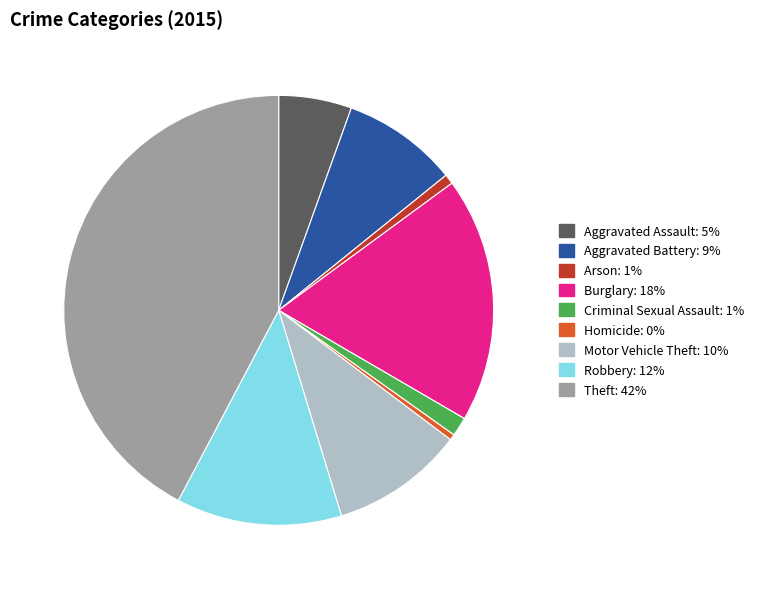

Which slice is the largest?

Theft